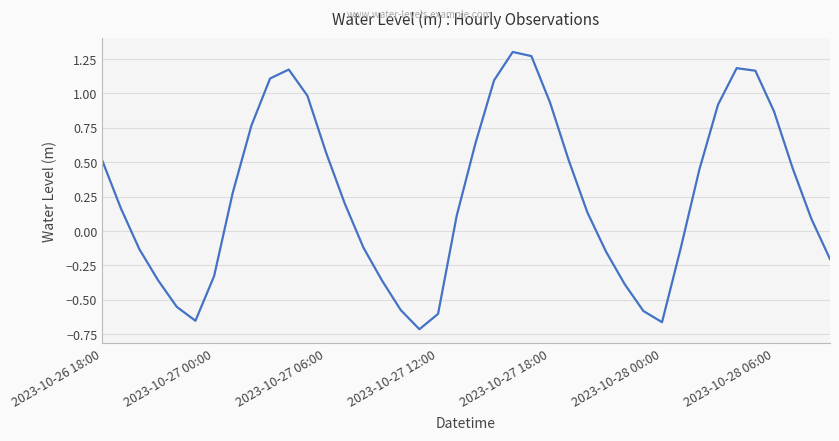

True or false: there are more than 0 points higher than both neighbors.

True